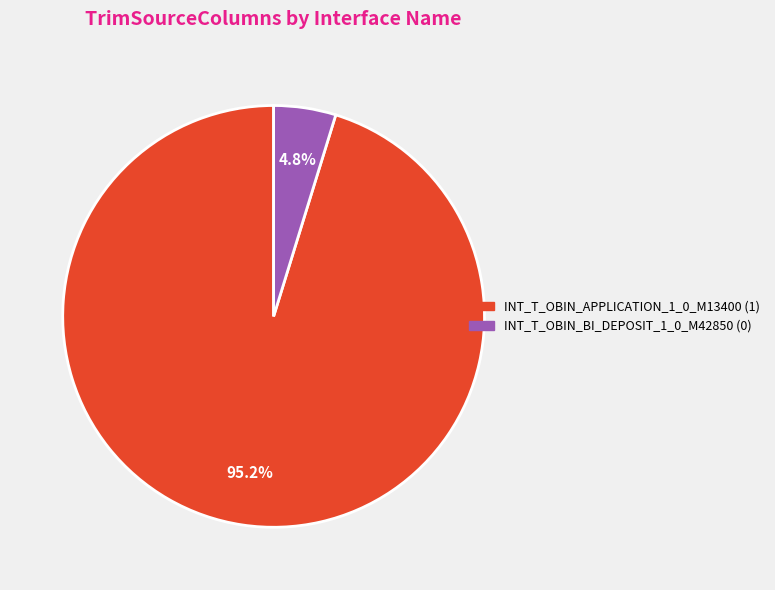

Which has a higher value, INT_T_OBIN_BI_DEPOSIT_1_0_M42850 (0) or INT_T_OBIN_APPLICATION_1_0_M13400 (1)?

INT_T_OBIN_APPLICATION_1_0_M13400 (1)